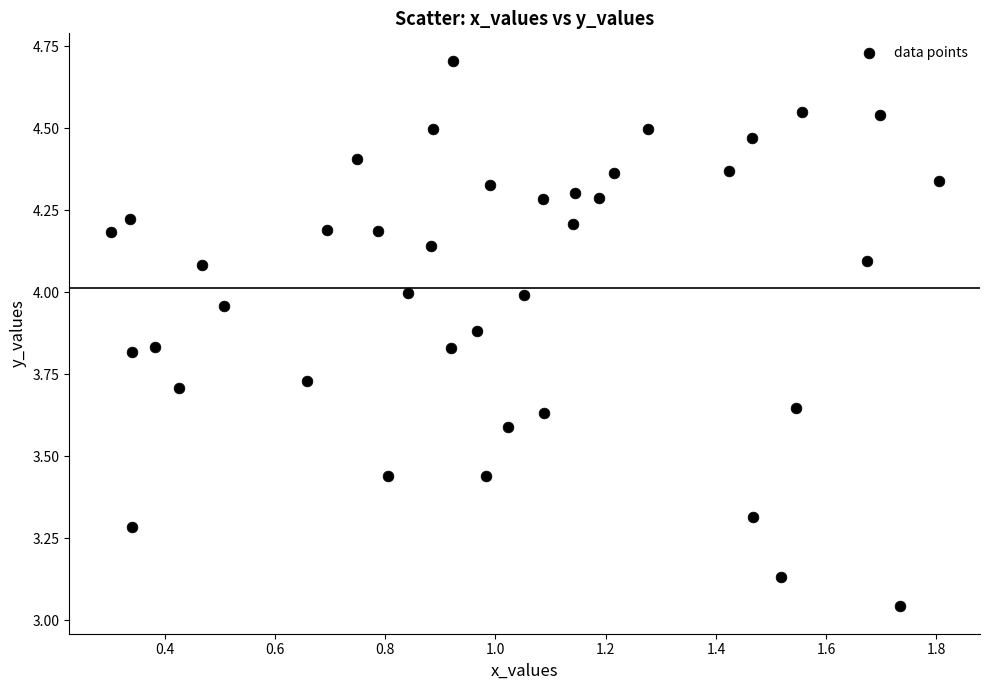

What is the range of Y values (max minus min)?

1.7